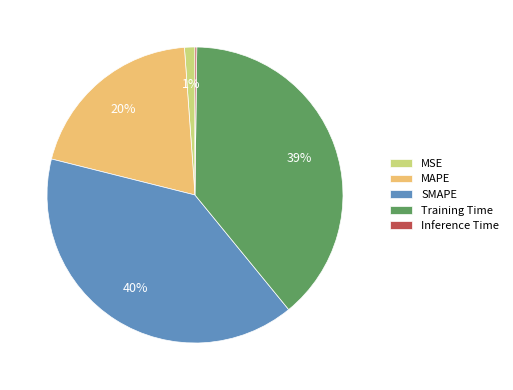

Does SMAPE represent more than half of the total?

No